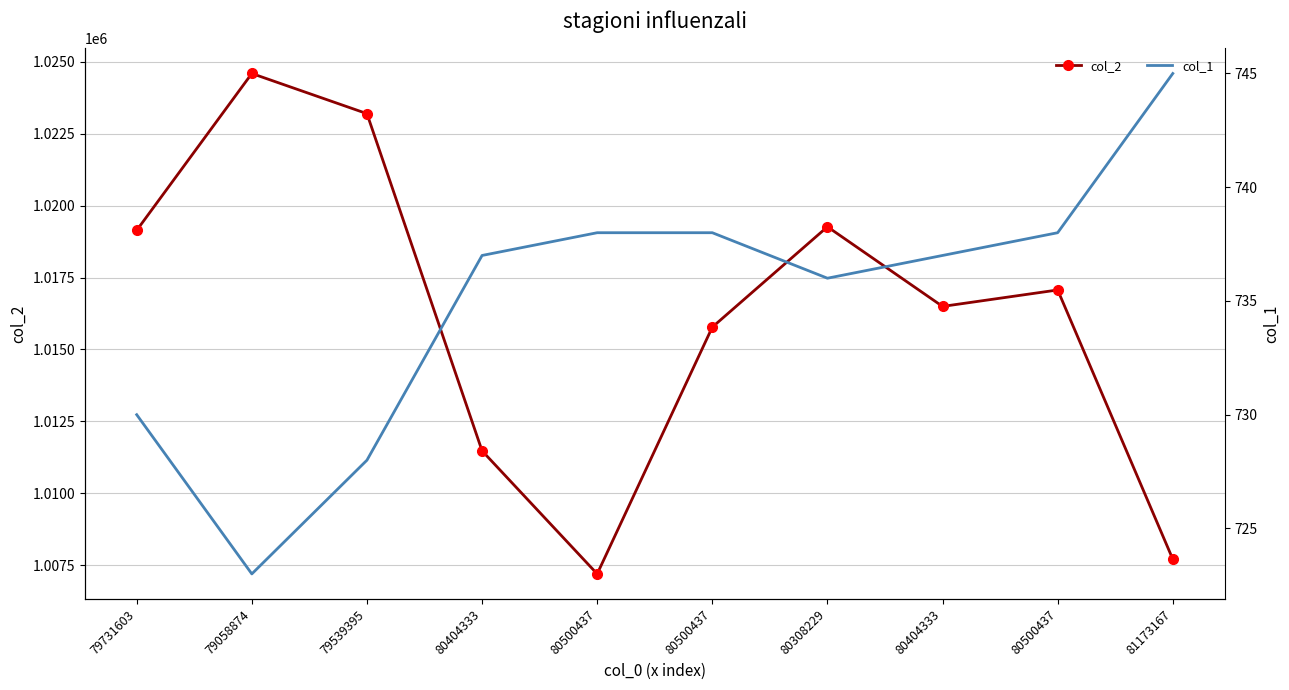

What is the sum of the col_1 values at 80500437 and 80404333?

1475